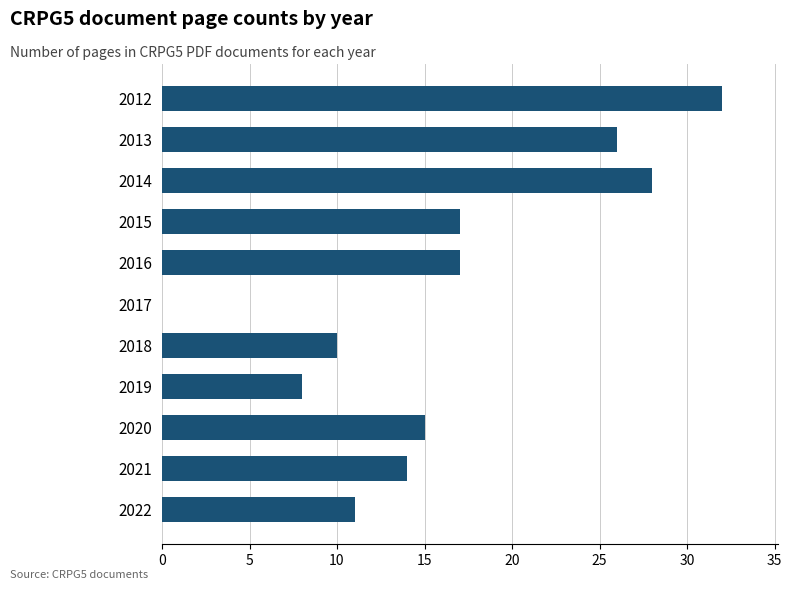

What is the sum of all values?

178